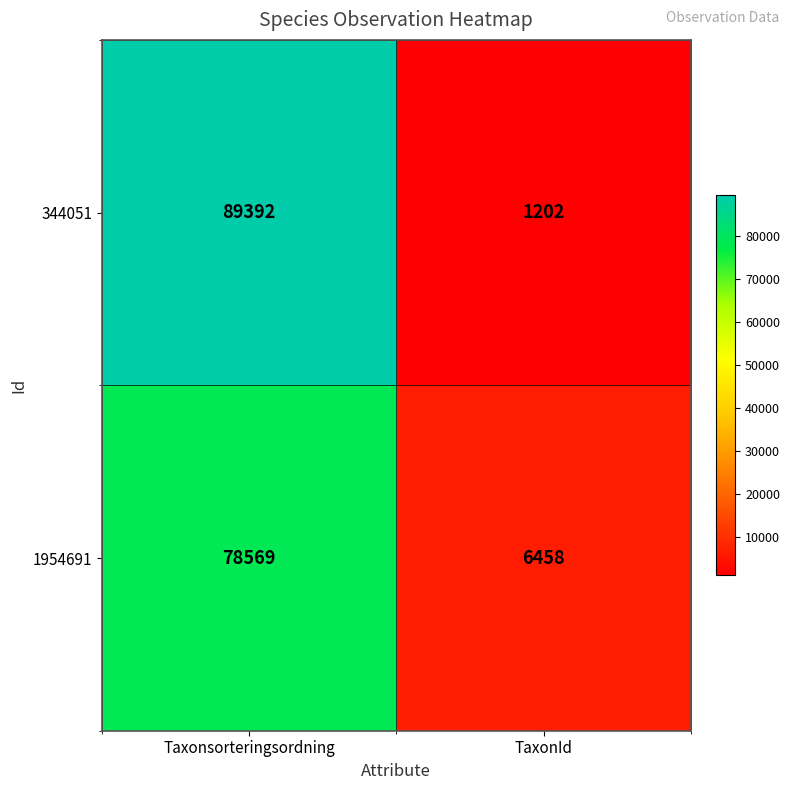

Reading left to right, list all the values displayed in this chart.

344051: Taxonsorteringsordning=89392	TaxonId=1202
1954691: Taxonsorteringsordning=78569	TaxonId=6458